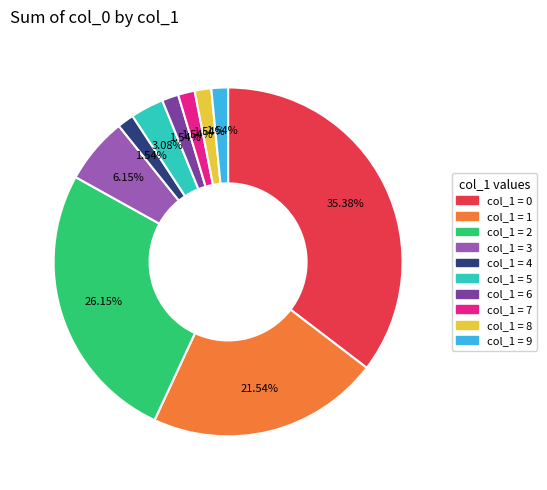

How many segments does this pie chart have?

10